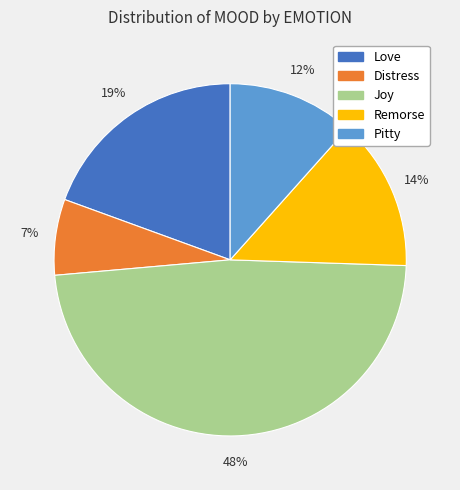

Which slice is the smallest?

Distress